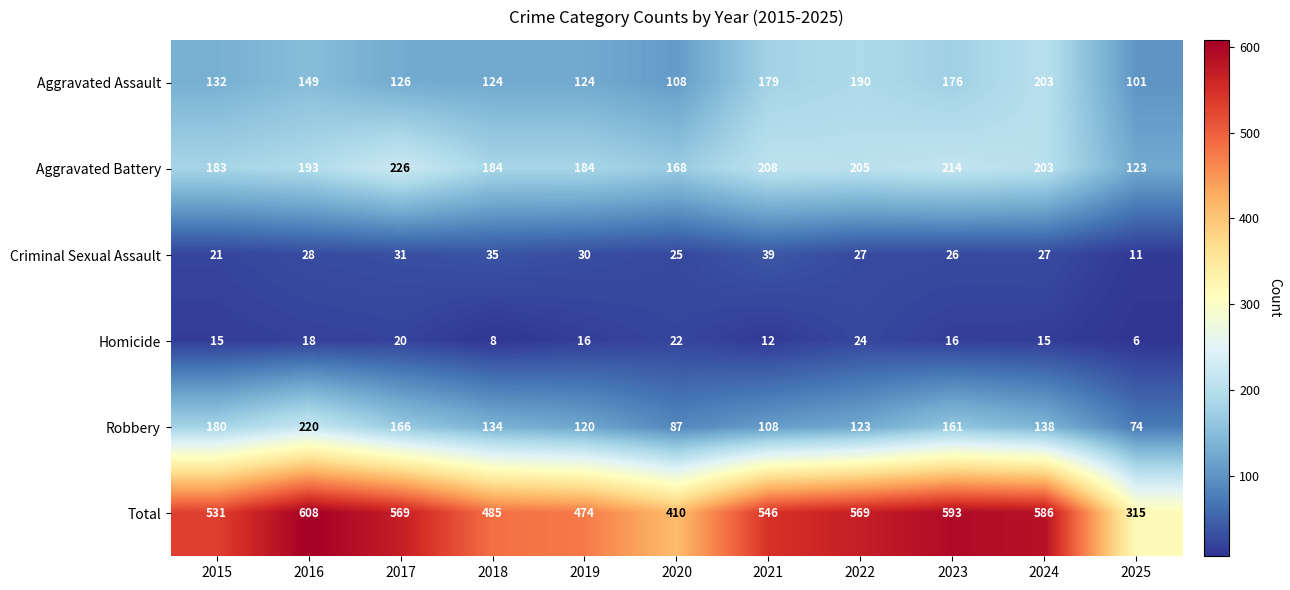

Which label corresponds to the largest value in the chart?

2016